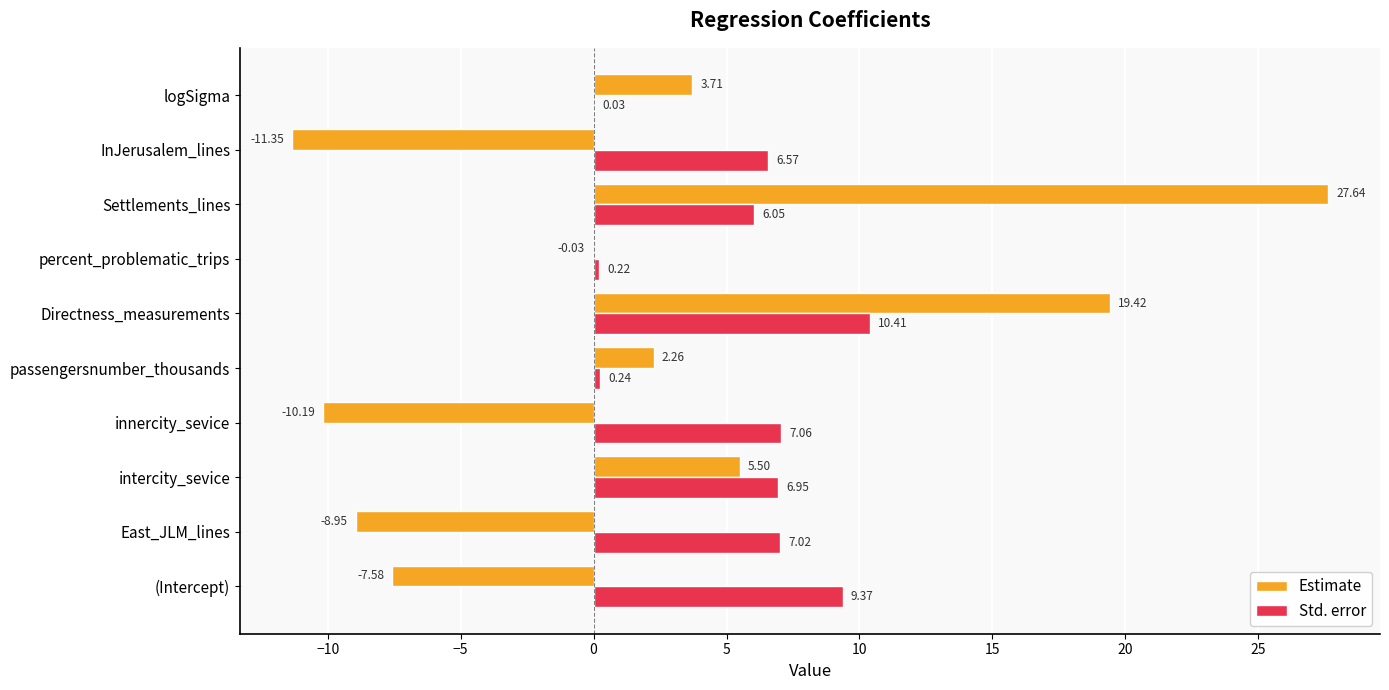

Which label corresponds to the largest value in the chart?

Settlements_lines